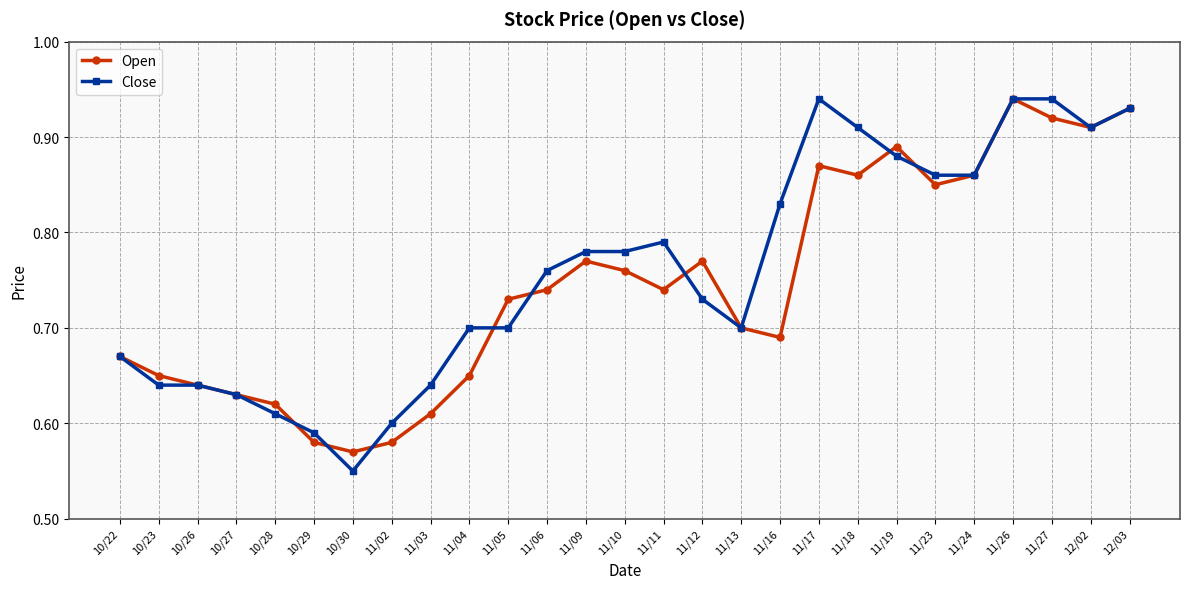

At which label does Close reach its minimum?

10/30